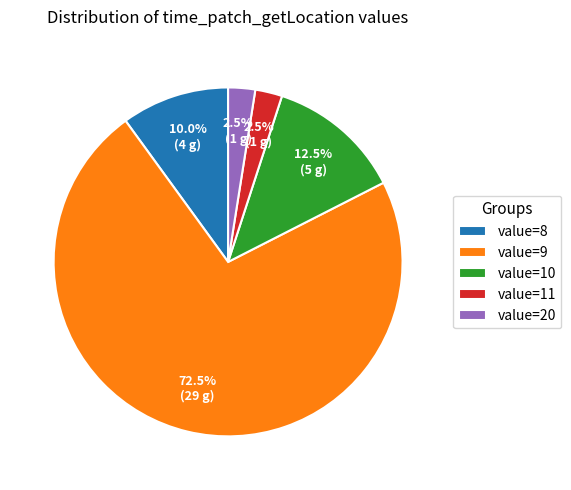

How many slices are in this pie chart?

5